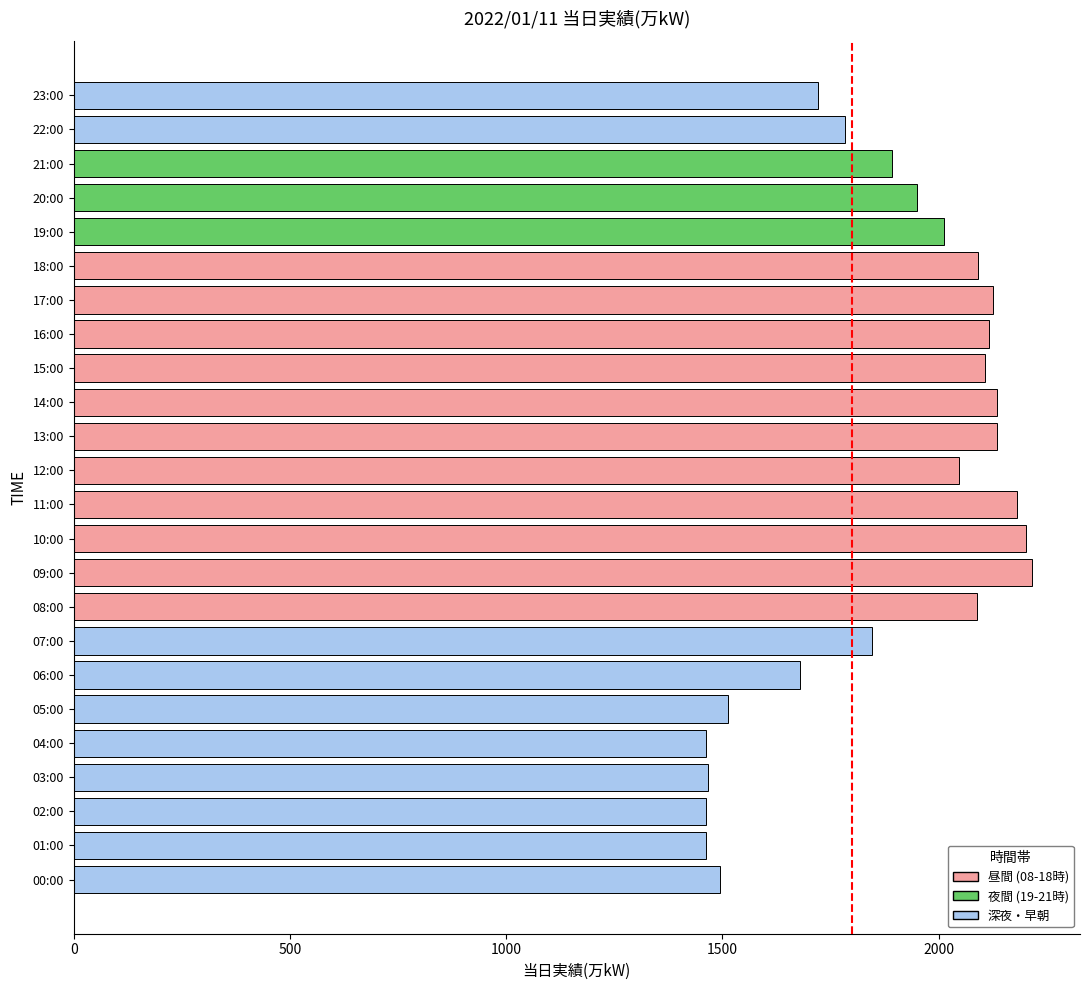

What is the ratio of the value at 01:00 to the value at 18:00?

0.7